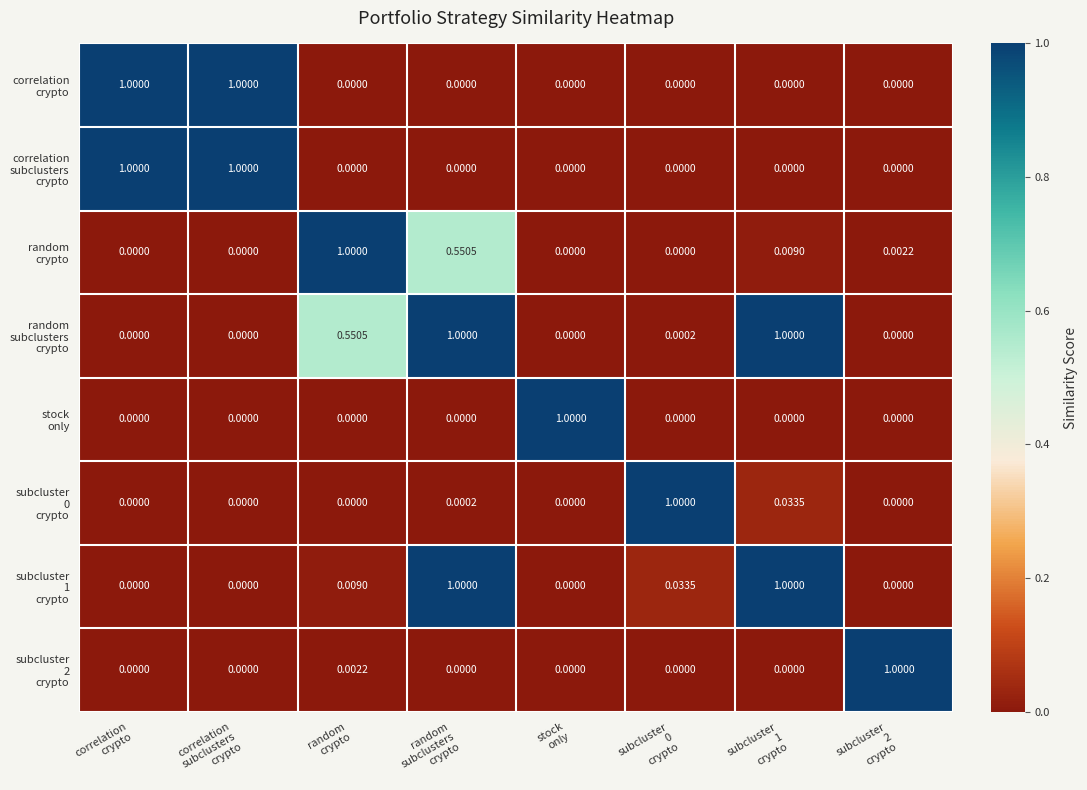

At which category is the sum across all series the highest?

random
subclusters
crypto